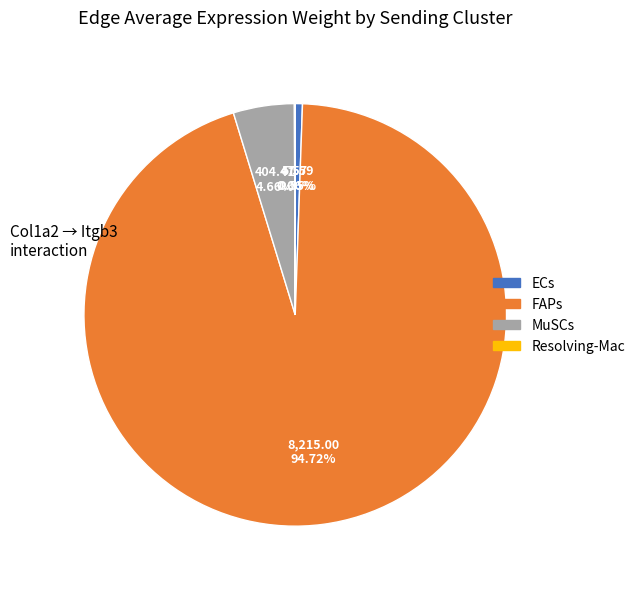

What percentage is the FAPs slice, to the nearest percent?

95%